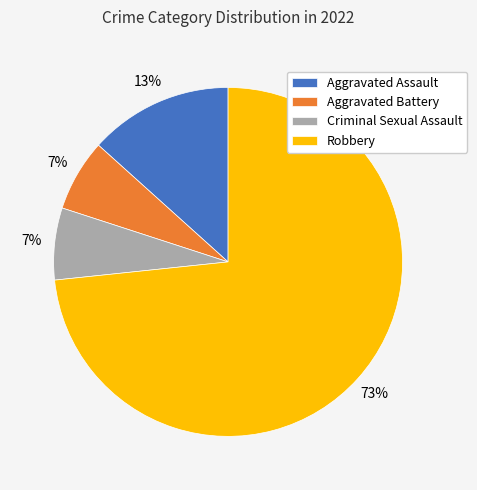

What percentage is the Aggravated Assault slice, to the nearest percent?

13%